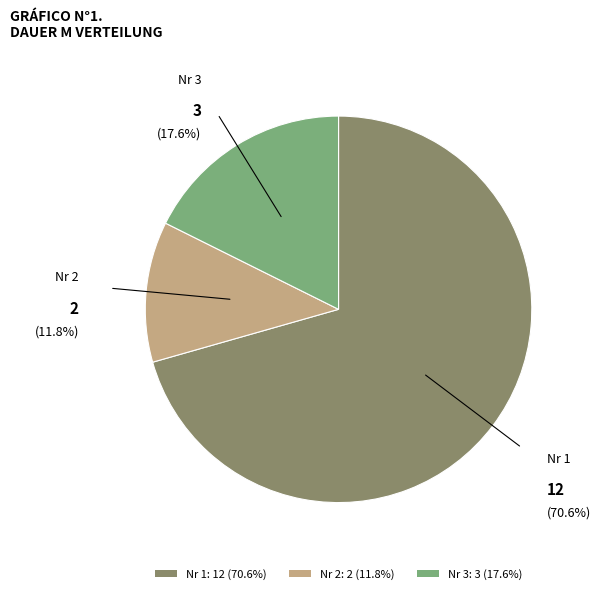

How many slices are in this pie chart?

3